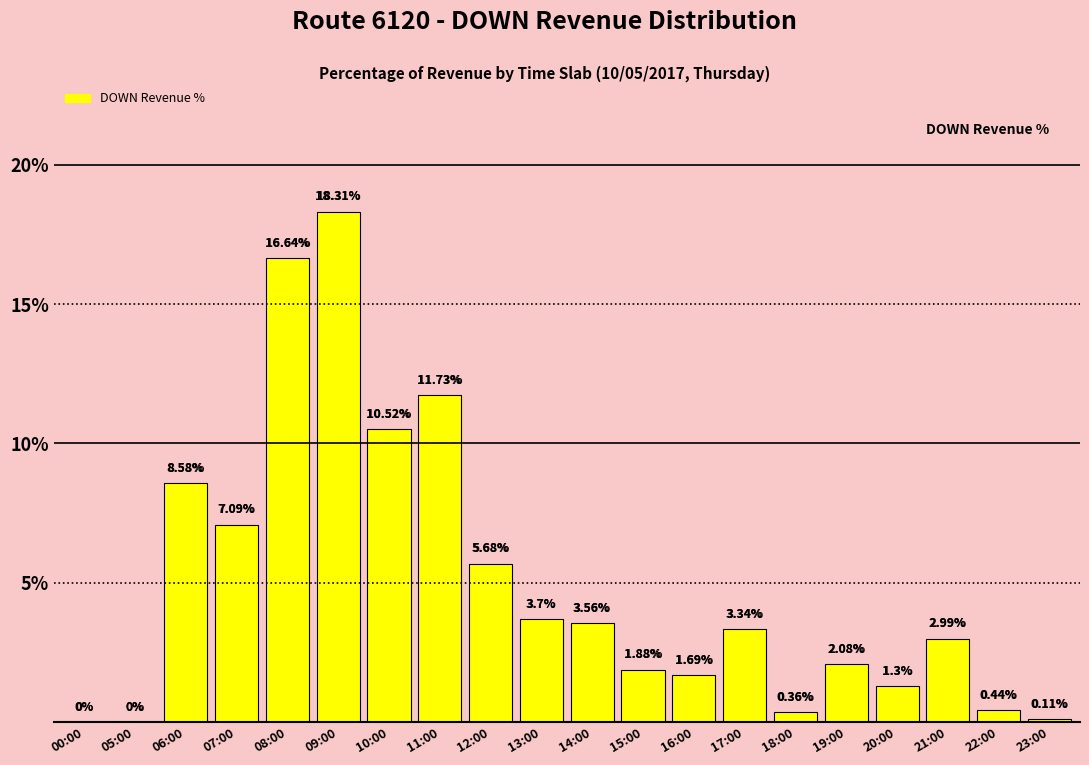

Approximately how many times larger is the value at 09:00 compared to 07:00?

2.6